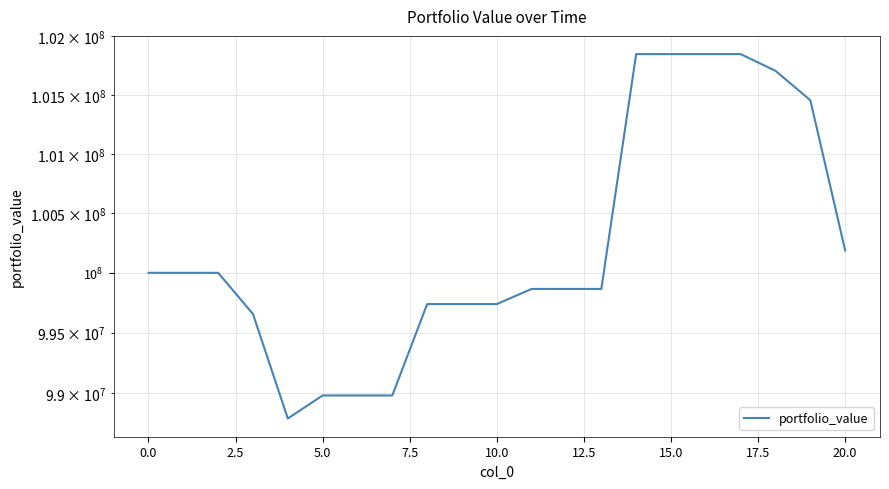

True or false: there are more than 2 points higher than both neighbors.

False